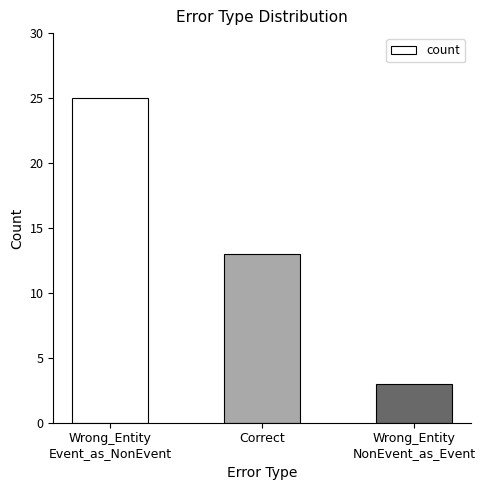

Which category has the highest value across all series?

Wrong_Entity
Event_as_NonEvent